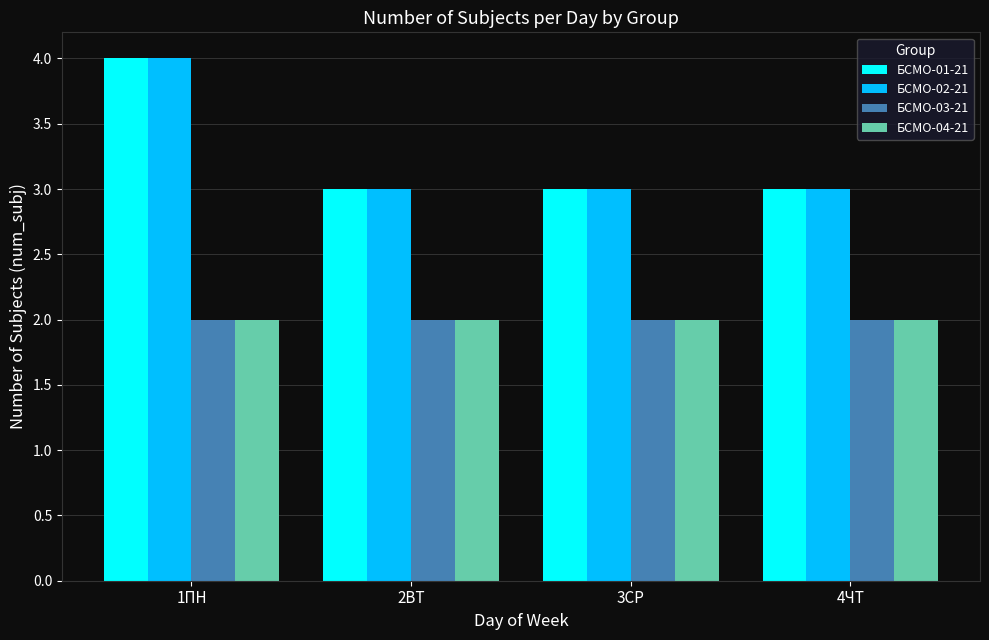

Does the chart contain stacked bars?

No